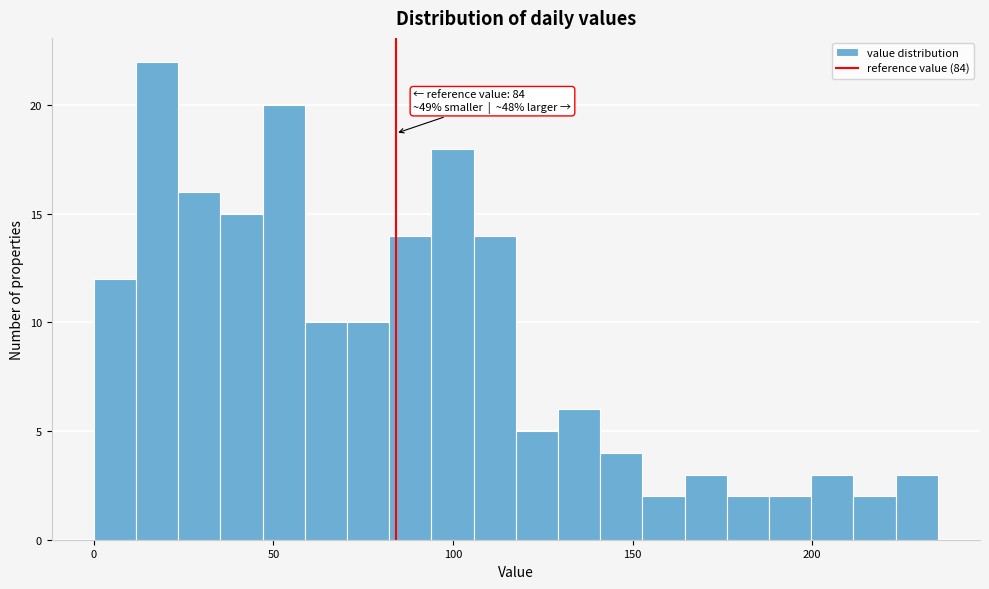

Read against the x-axis, roughly where is the centre of the tallest bar?

20